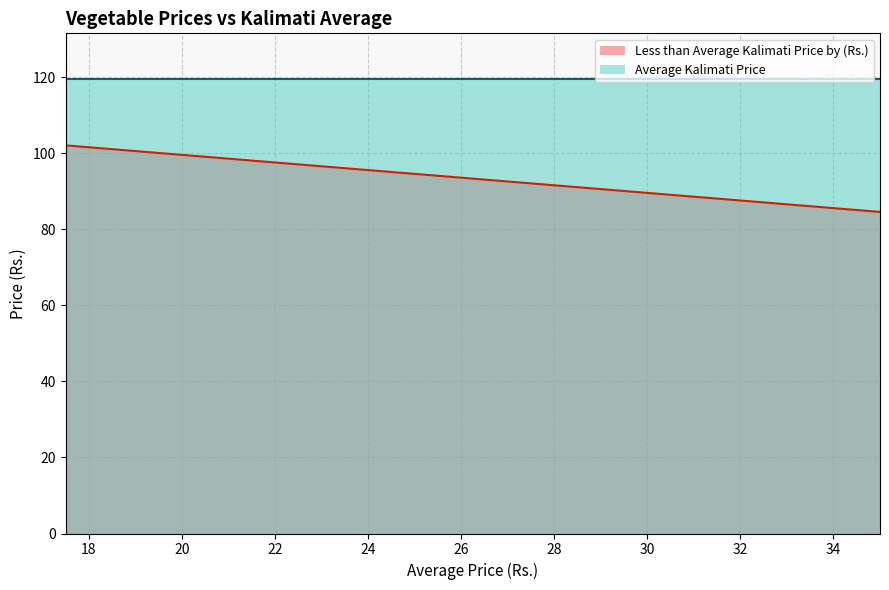

Which series has the largest total across all categories?

Average Kalimati Price